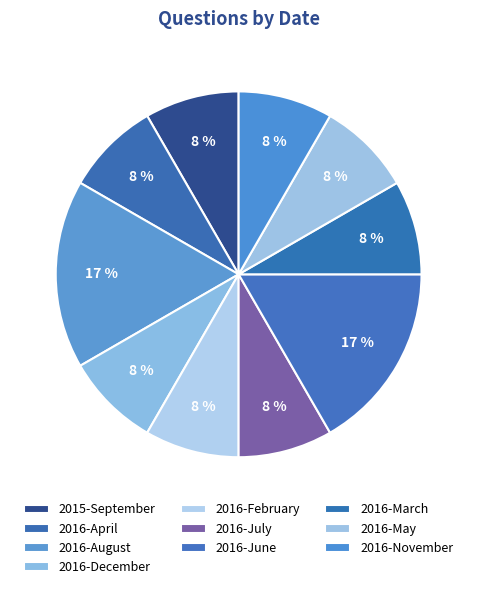

Count the number of slices in the pie.

10